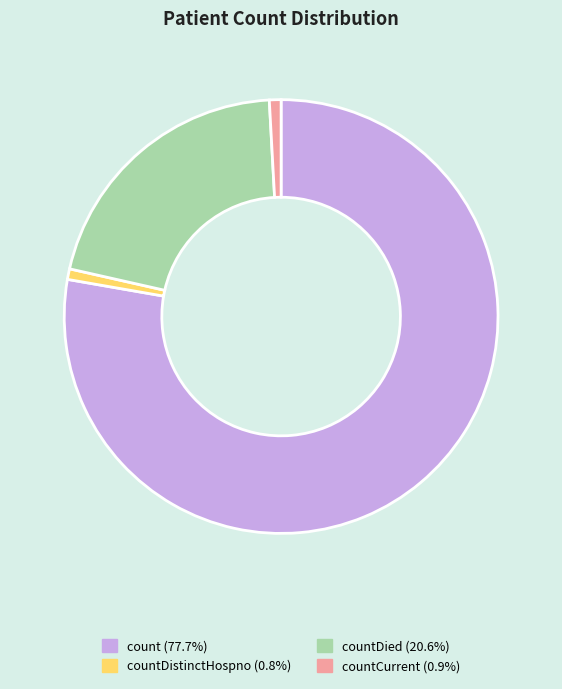

Is there any slice that represents more than half of the pie?

Yes